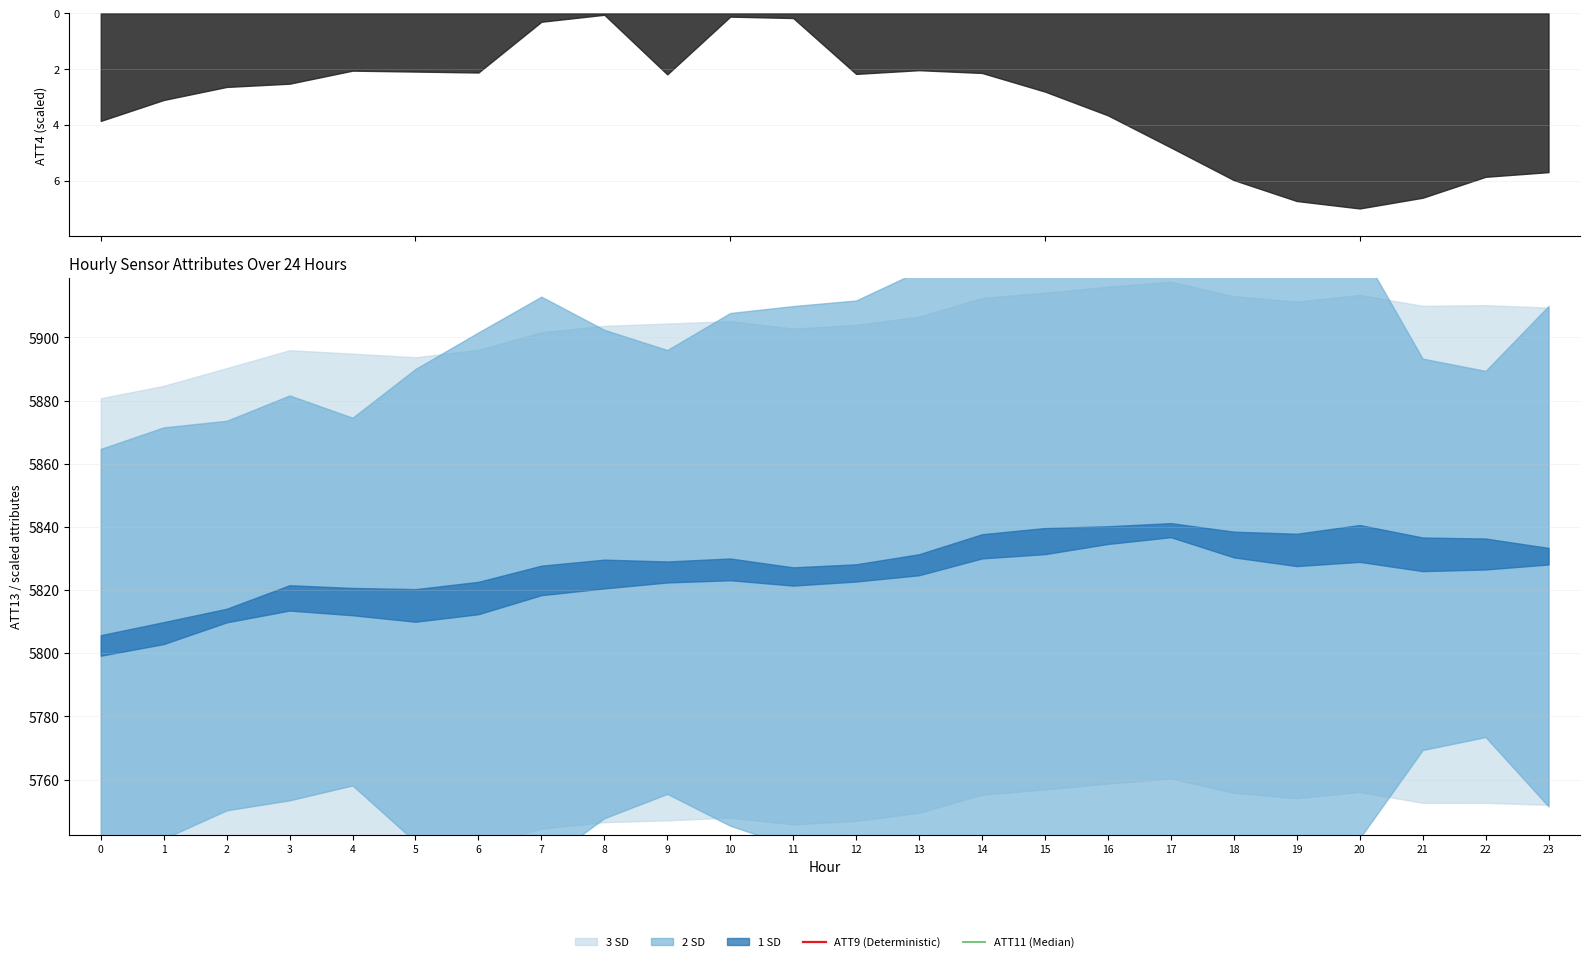

True or false: ATT9 (Deterministic) and ATT11 (Median) cross at least once.

True